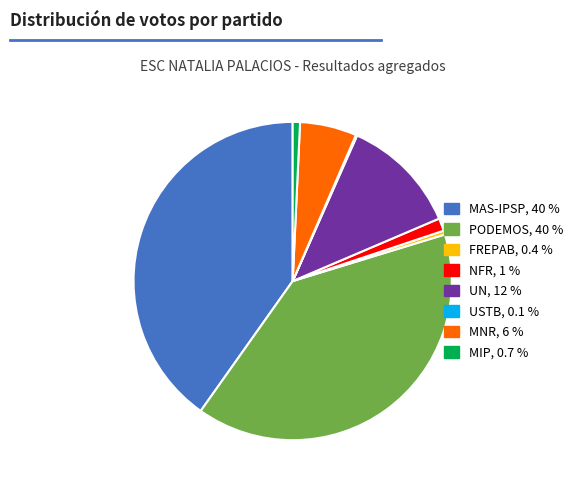

Is there any slice that represents more than half of the pie?

No